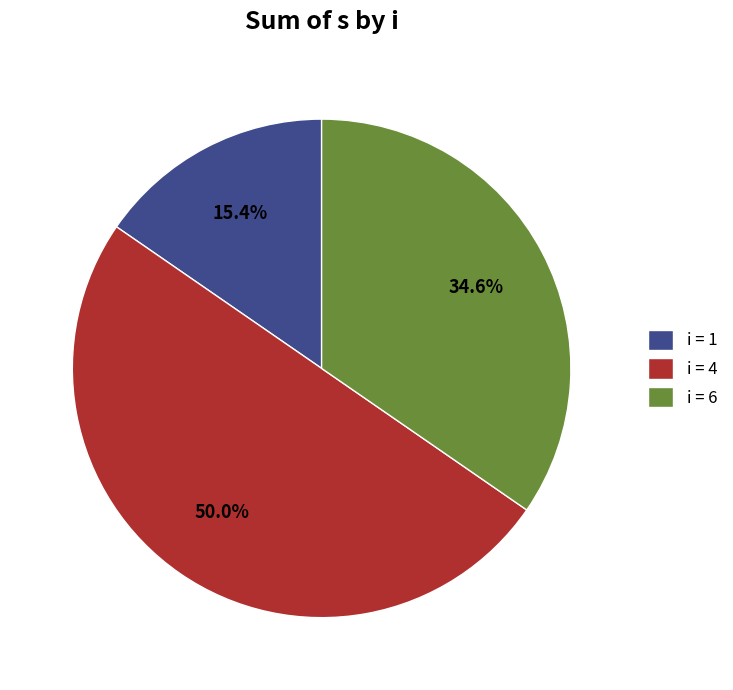

Between i = 4 and i = 6, which is larger?

i = 4